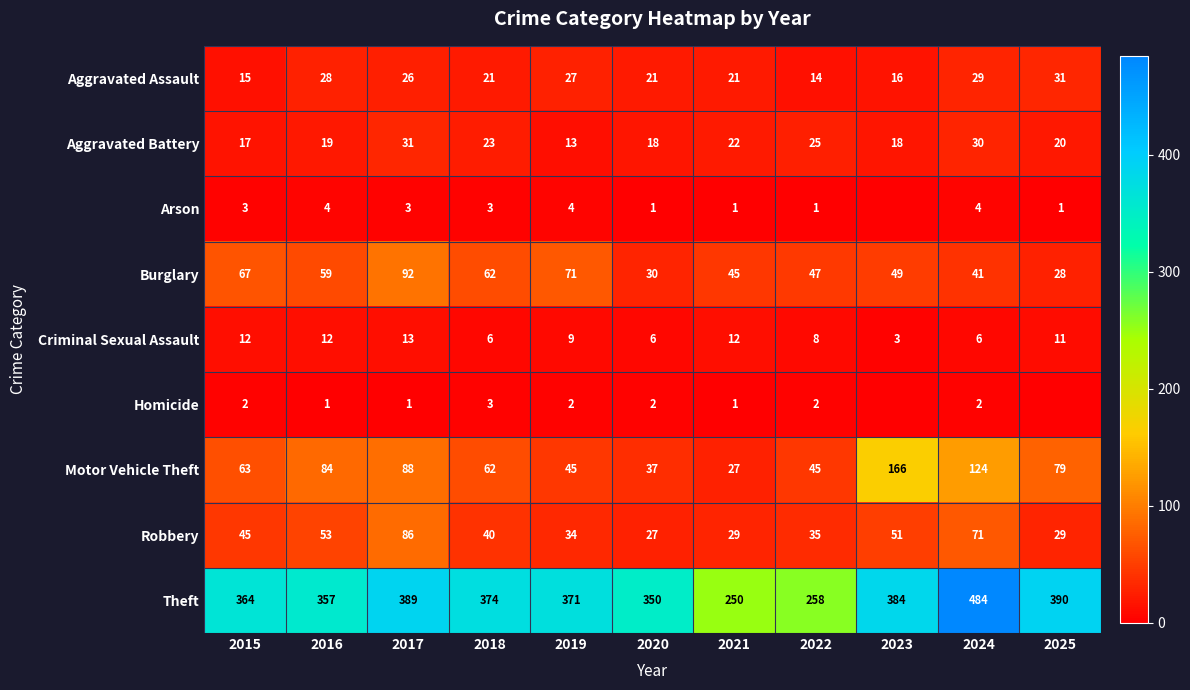

What is the difference between the maximum and minimum values in the Aggravated Assault series?

17